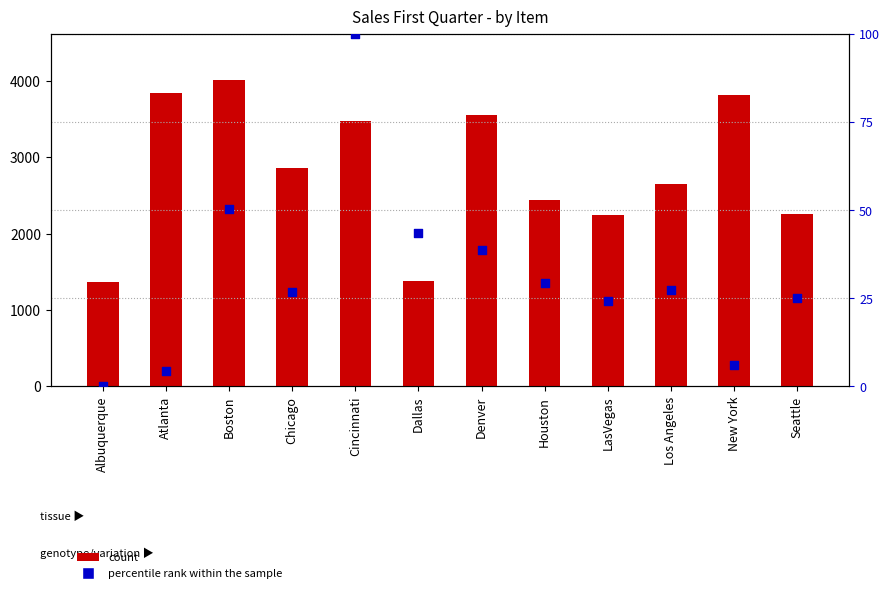

At which category is the sum across all series the highest?

Boston